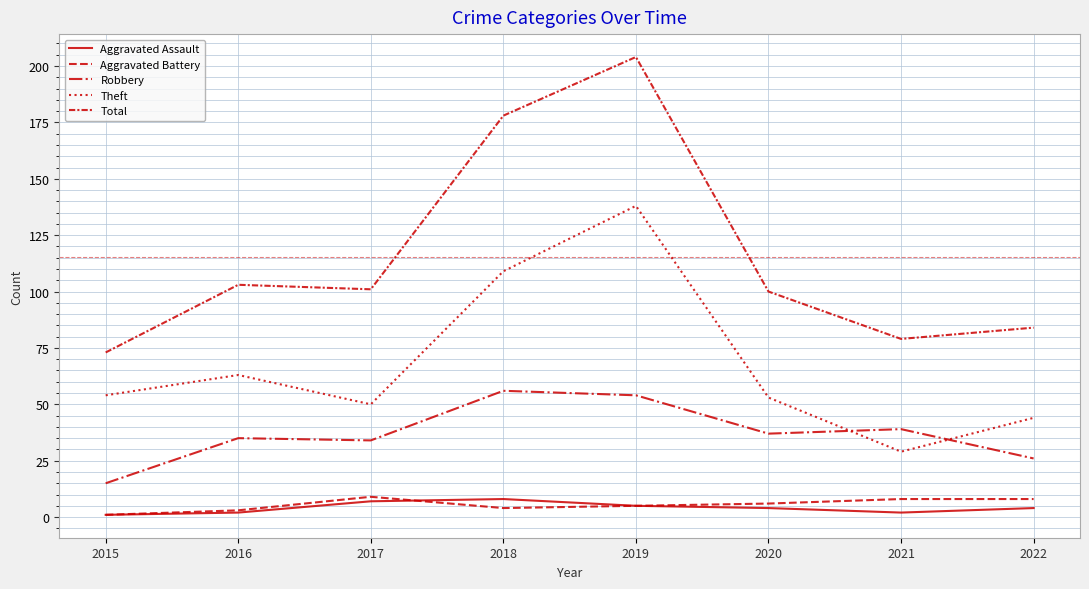

At which label does Total first exceed 101?

2016